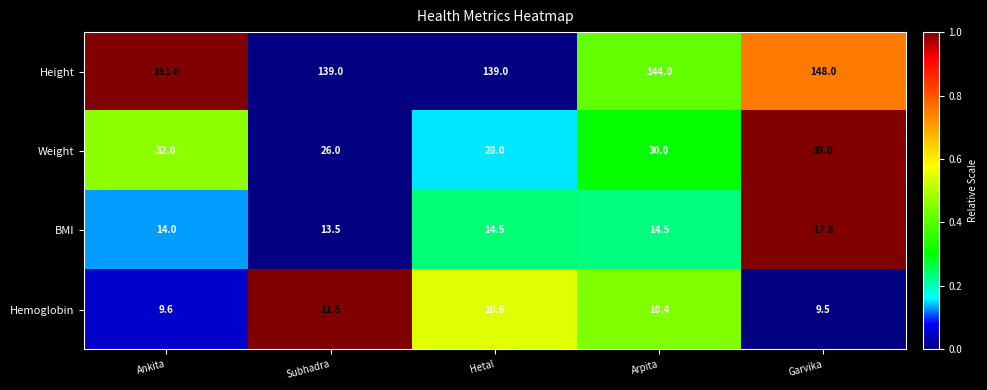

Which series changed the most between Hetal and Garvika?

Weight